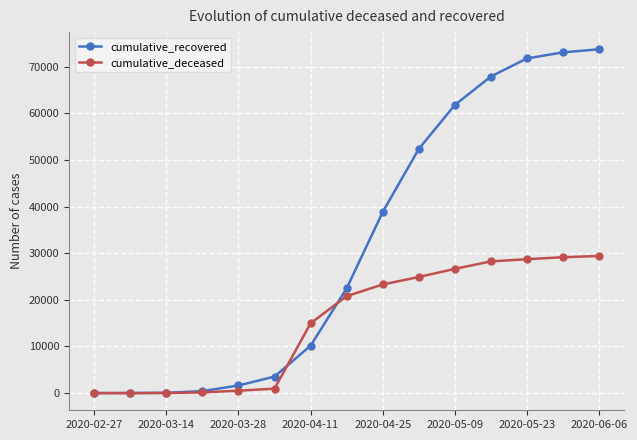

List the series in order of their peak value, highest first.

cumulative_recovered, cumulative_deceased